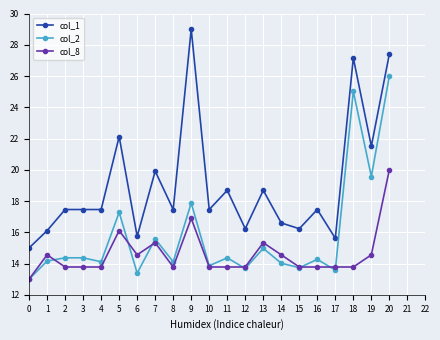

What are all the series names shown in the legend?

col_1, col_2, col_8